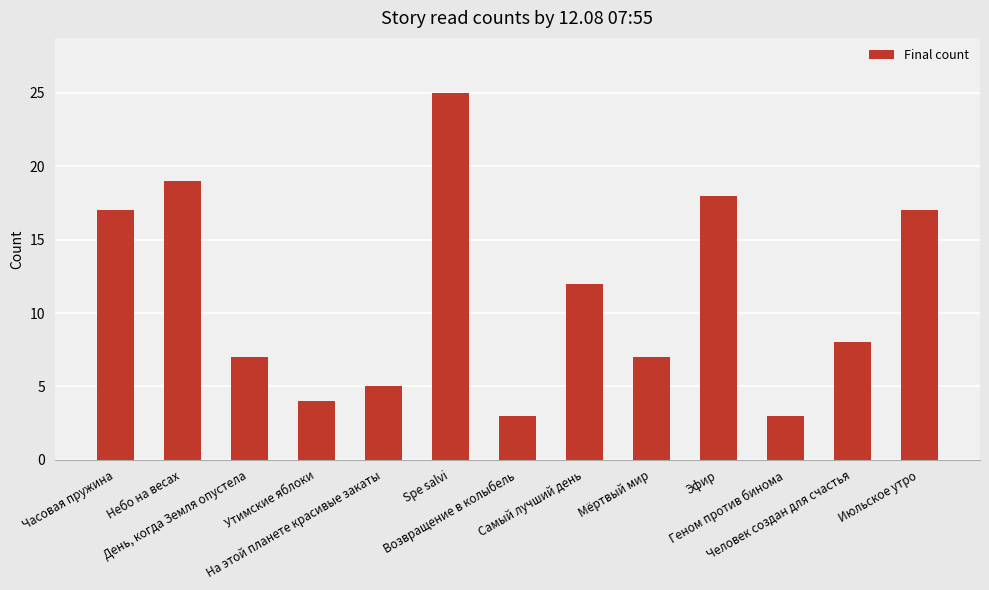

What is the minimum value shown in the chart?

3